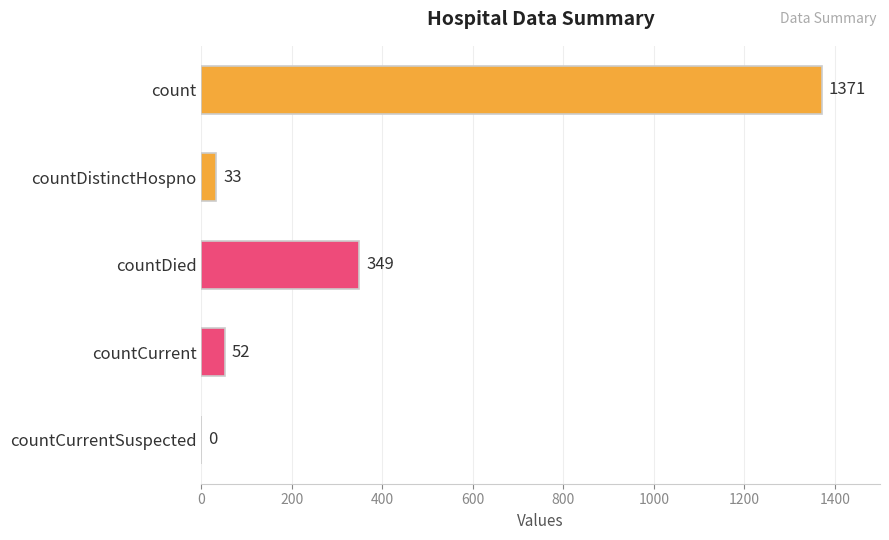

Are the bars grouped side by side (vs. stacked)?

No